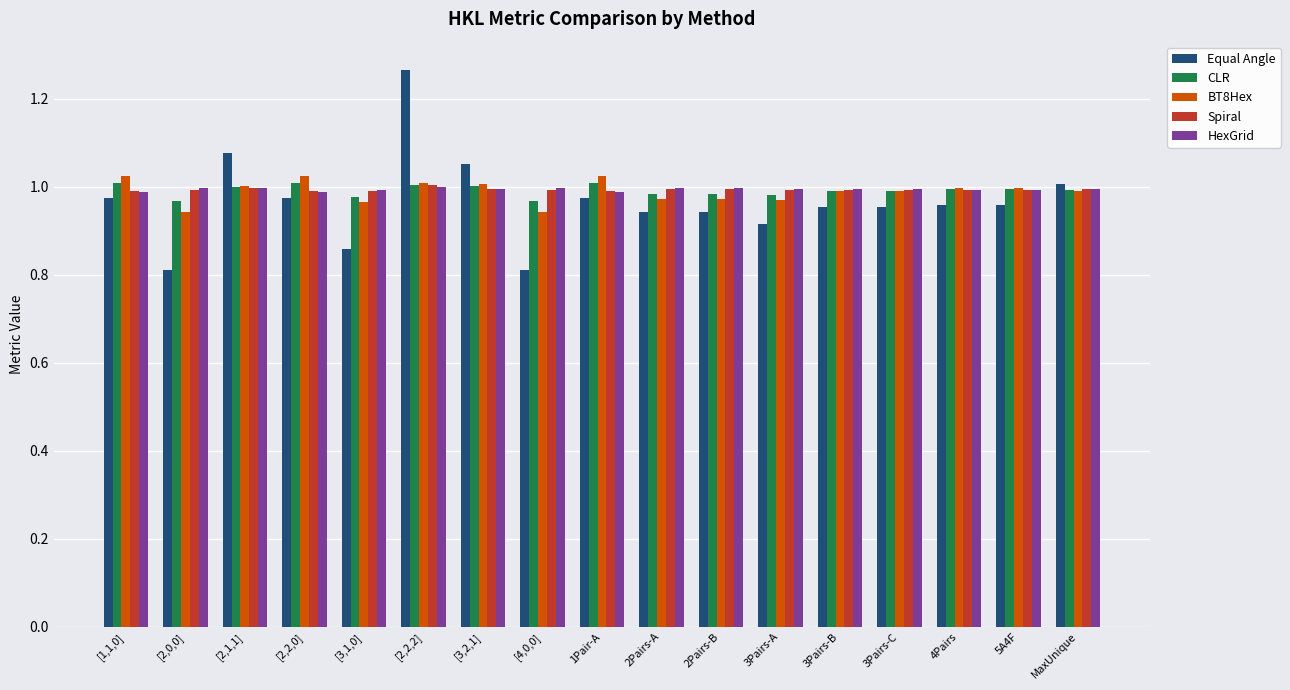

True or false: CLR has a value of 1.5 at [3,2,1].

False